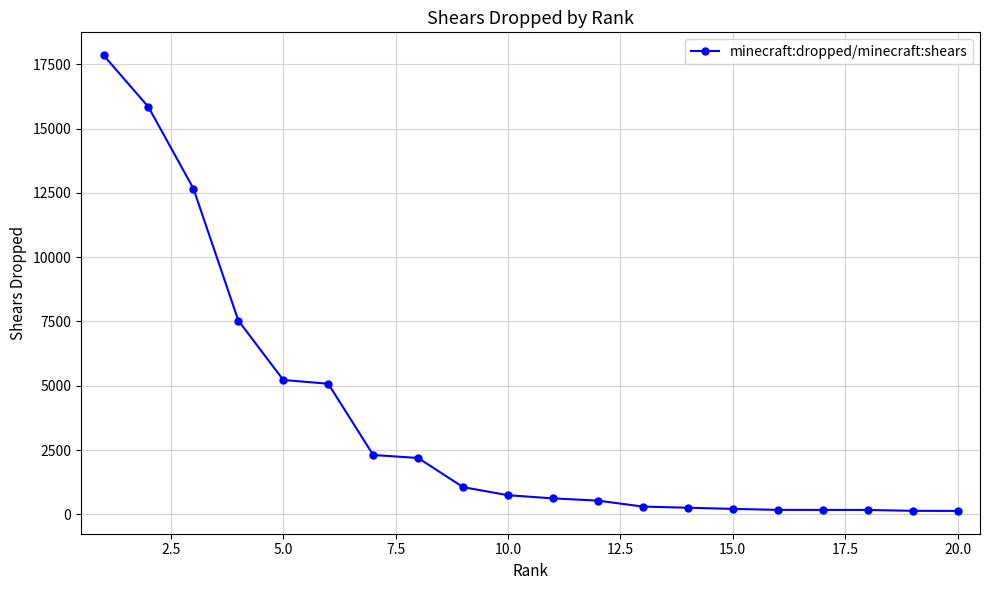

What is the average value?

3660